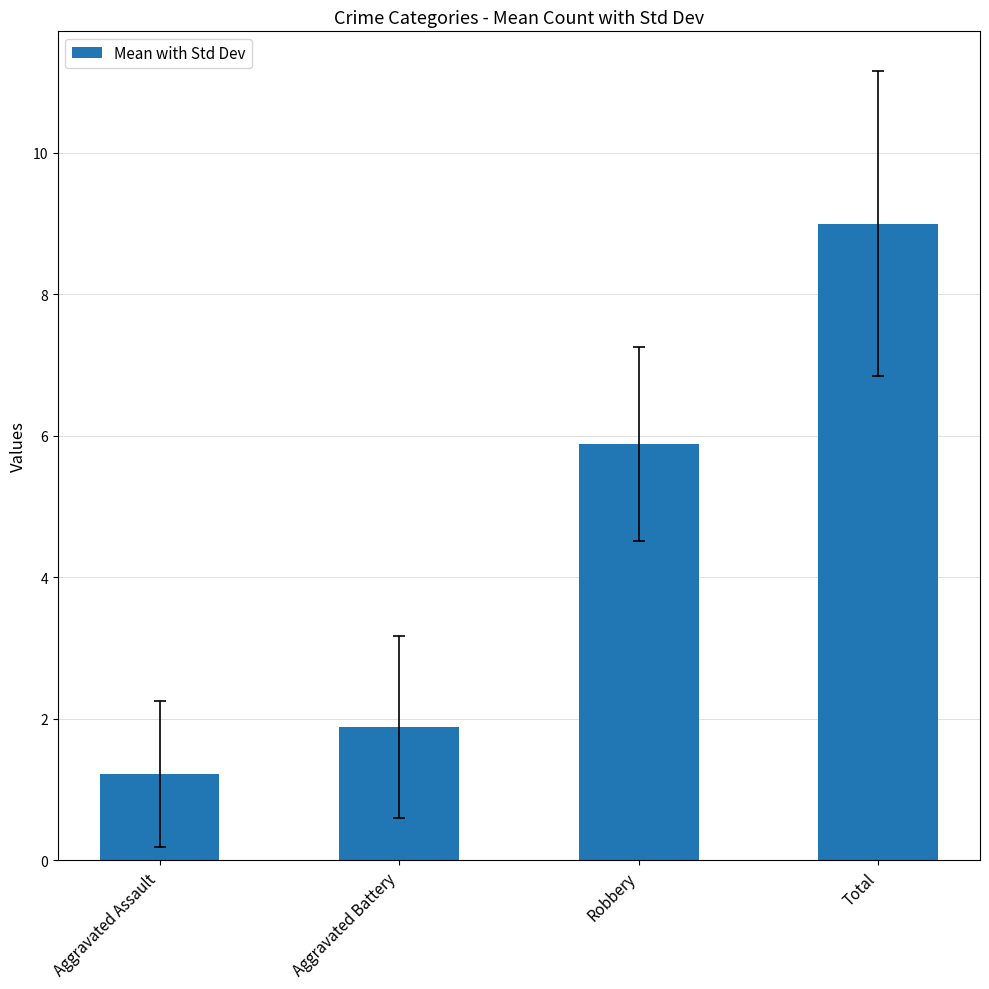

What is the label of the 1st bar from the left?

Aggravated Assault